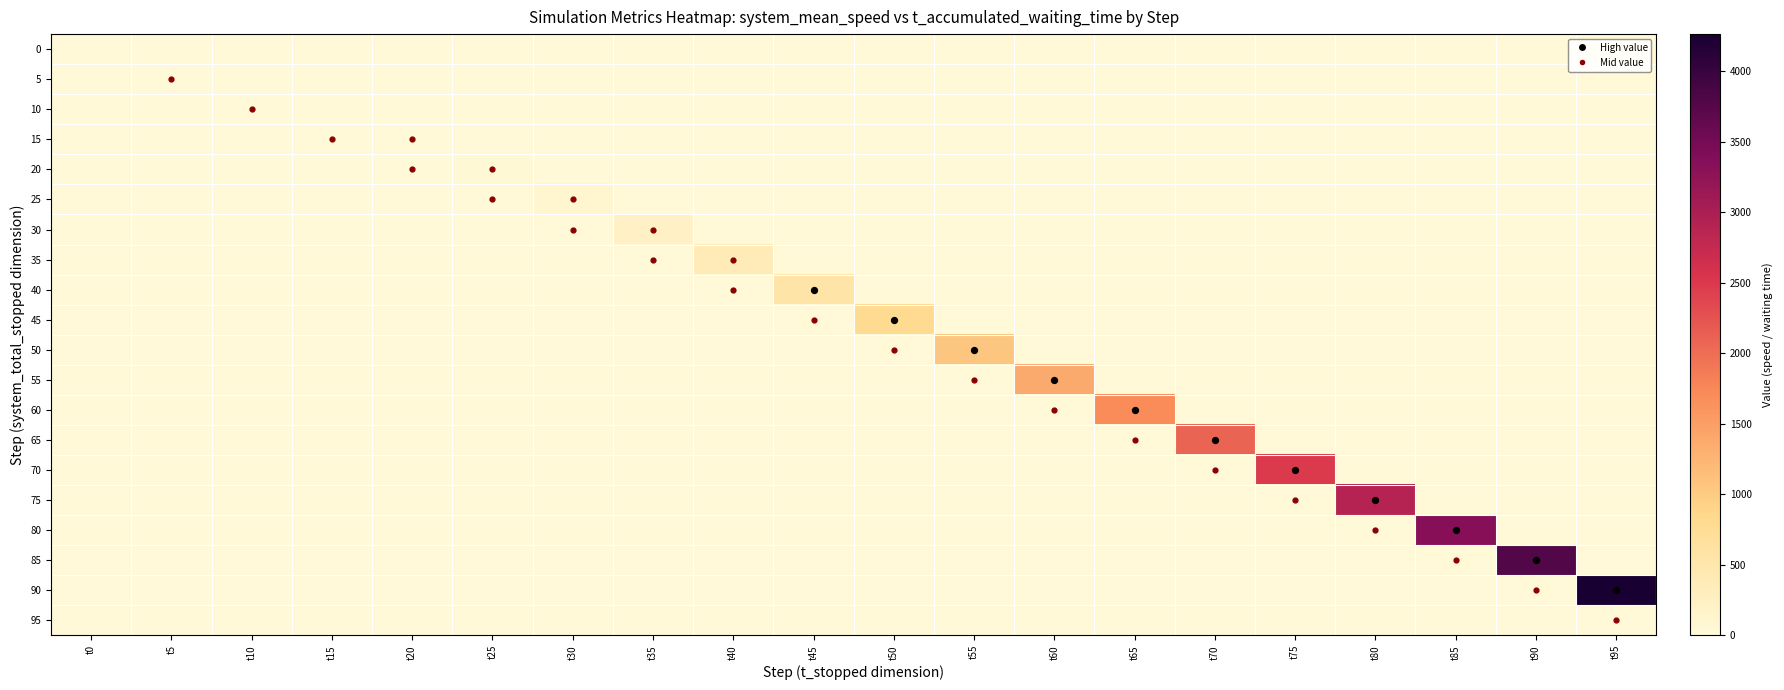

At how many categories does at least one series exceed 1093?

8